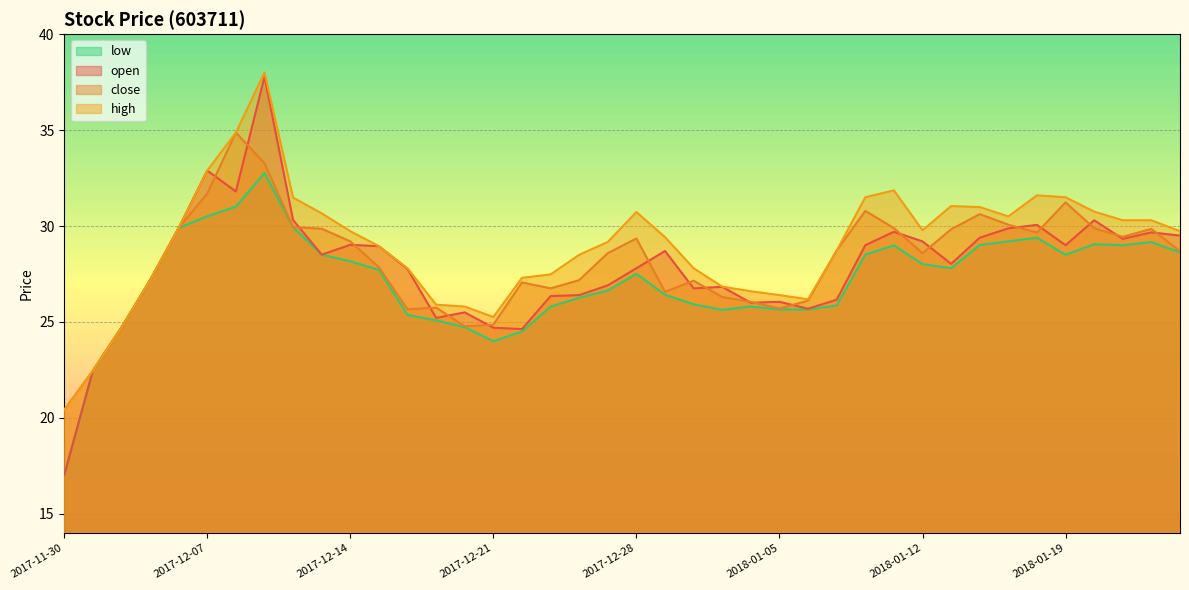

How many interior local peaks does the low series have?

7